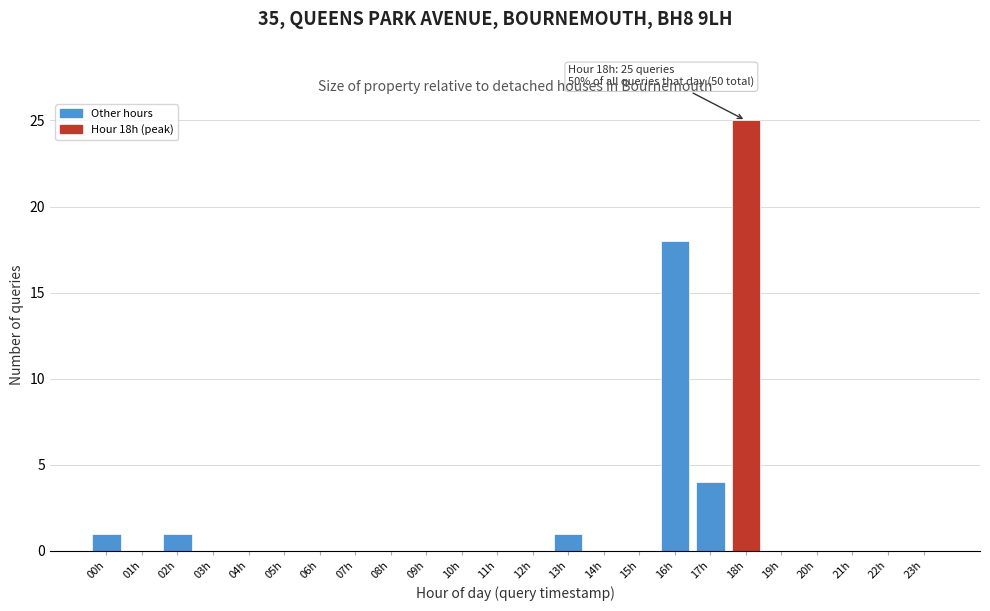

Reading left to right, extract all data points from this chart.

00h=1	01h=0	02h=1	03h=0	04h=0	05h=0	06h=0	07h=0	08h=0	09h=0	10h=0	11h=0	12h=0	13h=1	14h=0	15h=0	16h=18	17h=4	18h=25	19h=0	20h=0	21h=0	22h=0	23h=0